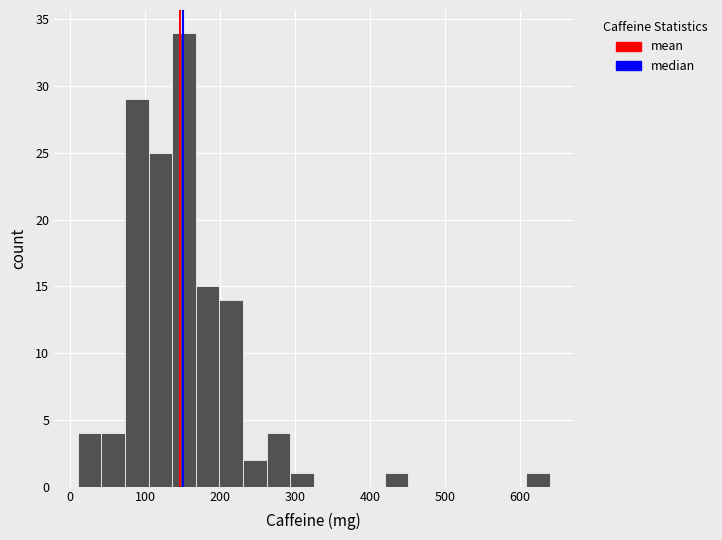

Around what value on the x-axis is the tallest bar? Give the approximate position of its centre, as read against the axis.

150